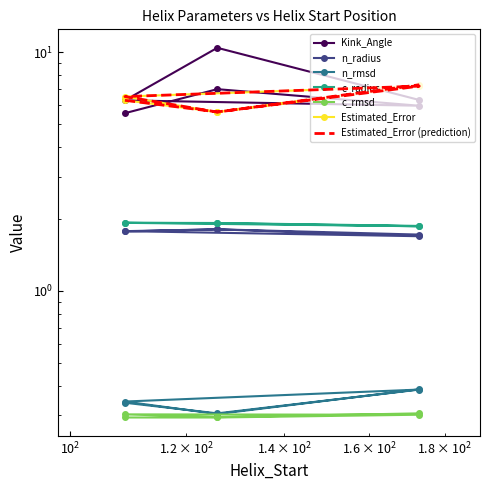

How many interior local valleys does the c_rmsd series have?

1